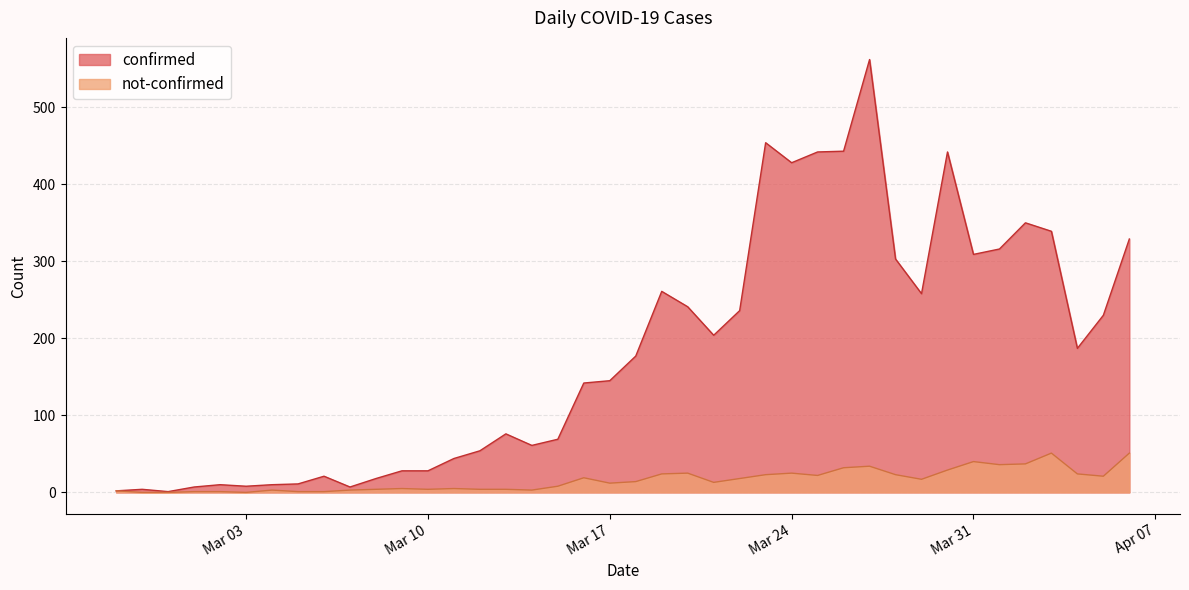

At which label is not-confirmed closest to 25?

2020-03-20